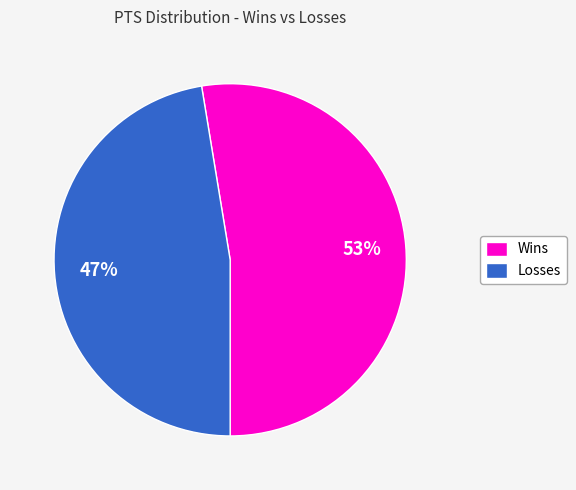

Is Losses the majority of the pie?

No